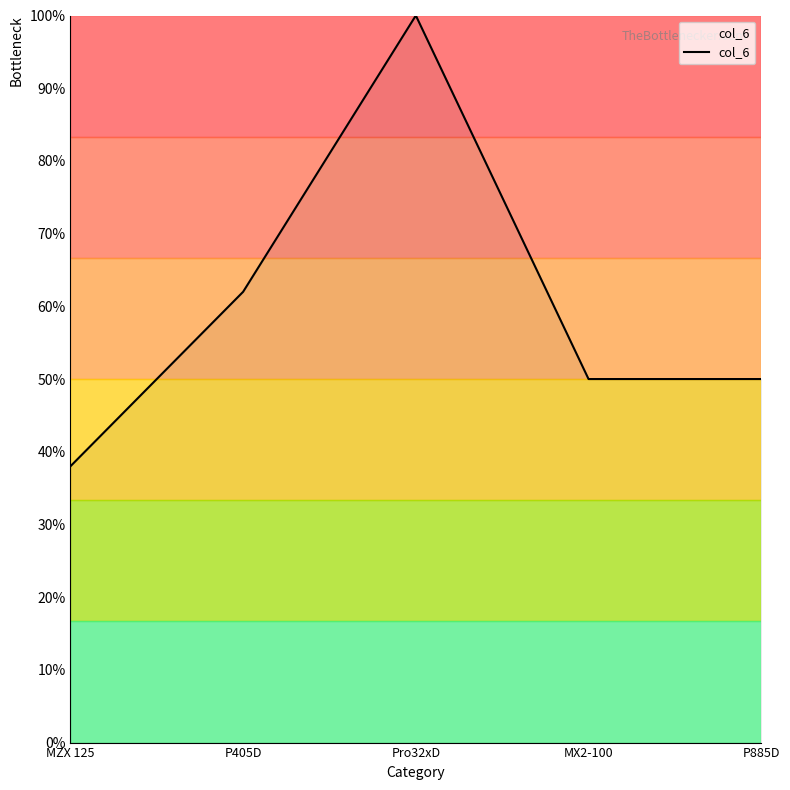

Is this an area chart (filled region under the line)?

No